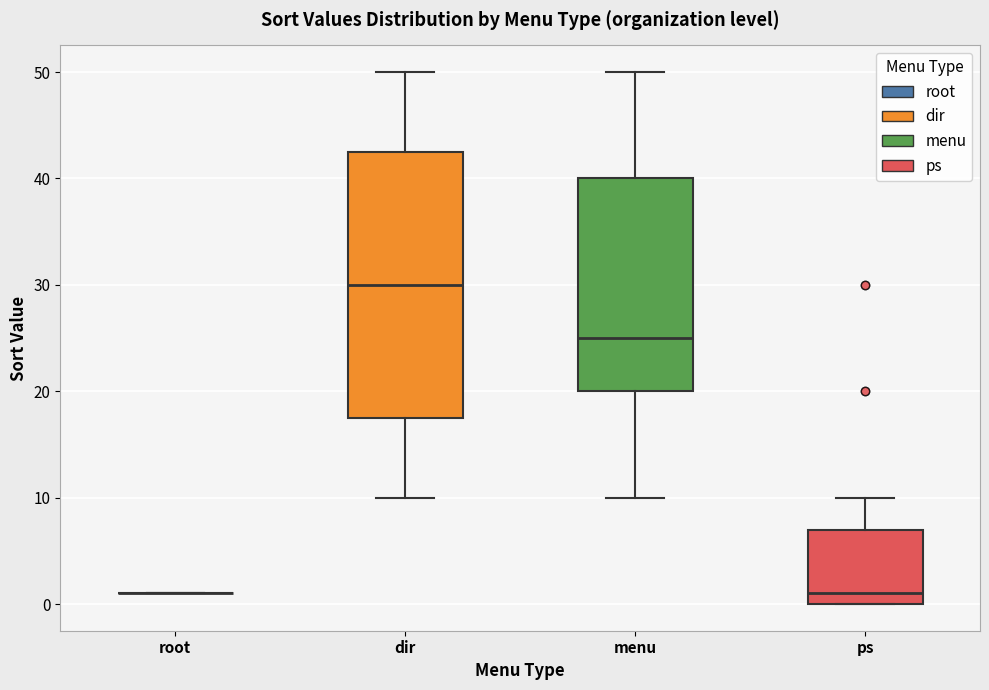

Which box is the tallest, from its lower edge to its upper edge?

dir